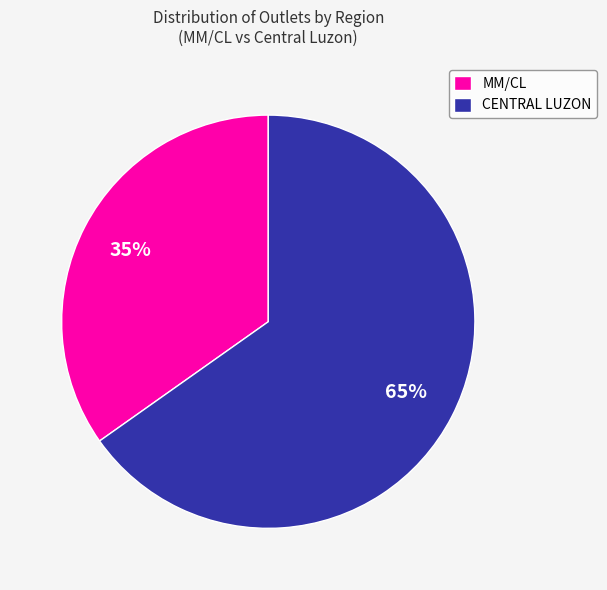

Count the number of slices in the pie.

2